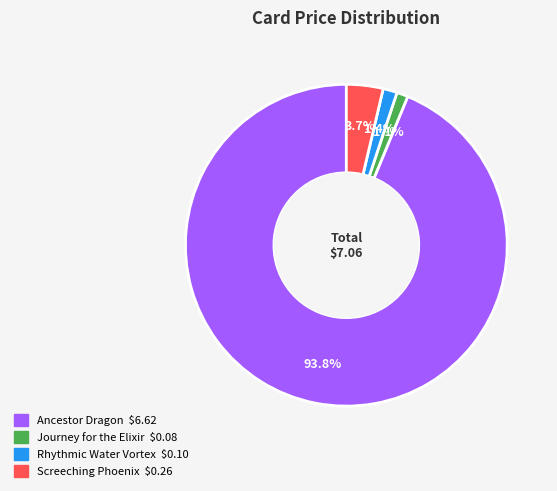

True or false: Journey for the Elixir accounts for 1% of the total.

True